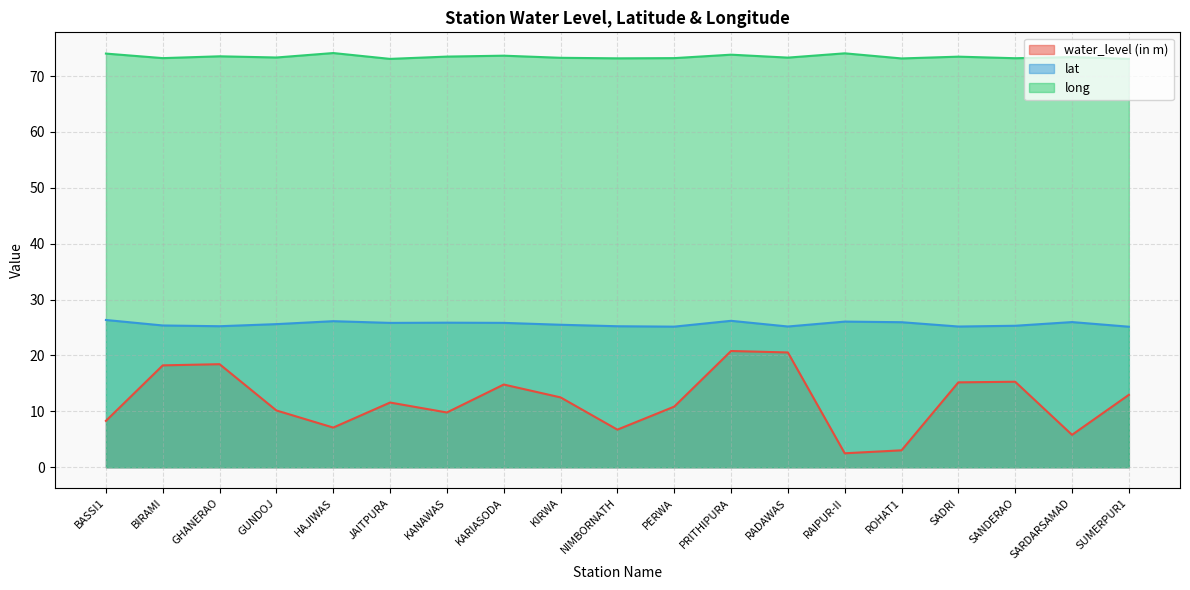

The lat series shows 12.8 at GHANERAO. True or false?

False